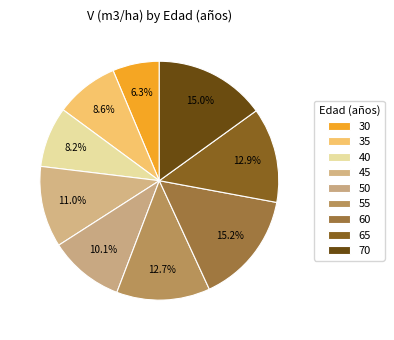

How many slices are in this pie chart?

9